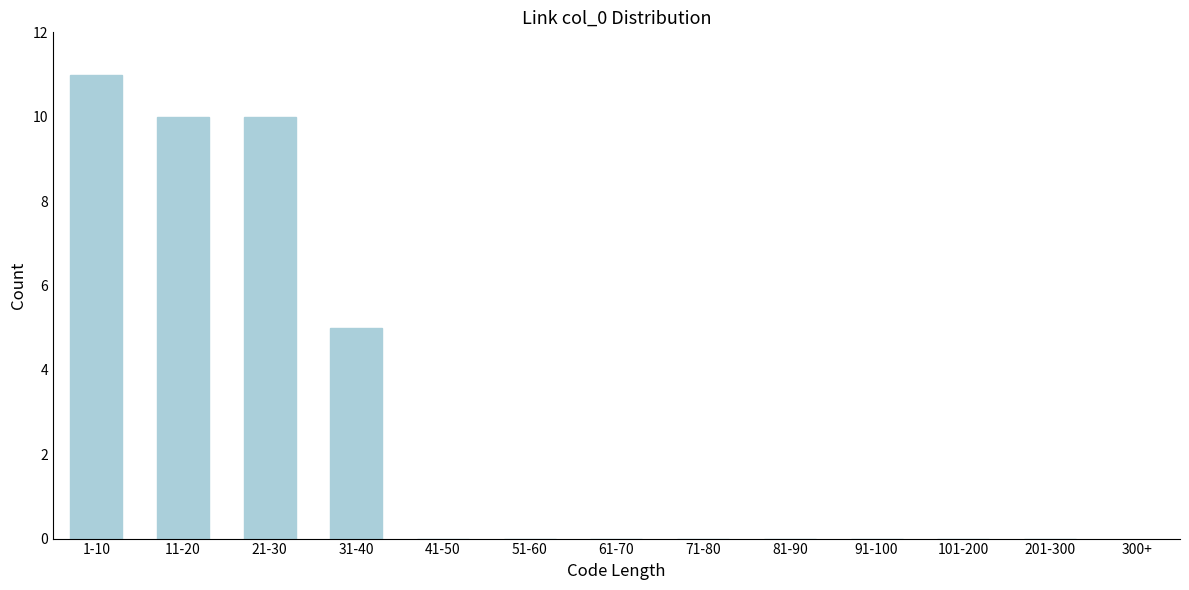

Reading left to right, list all the values displayed in this chart.

1-10=11	11-20=10	21-30=10	31-40=5	41-50=0	51-60=0	61-70=0	71-80=0	81-90=0	91-100=0	101-200=0	201-300=0